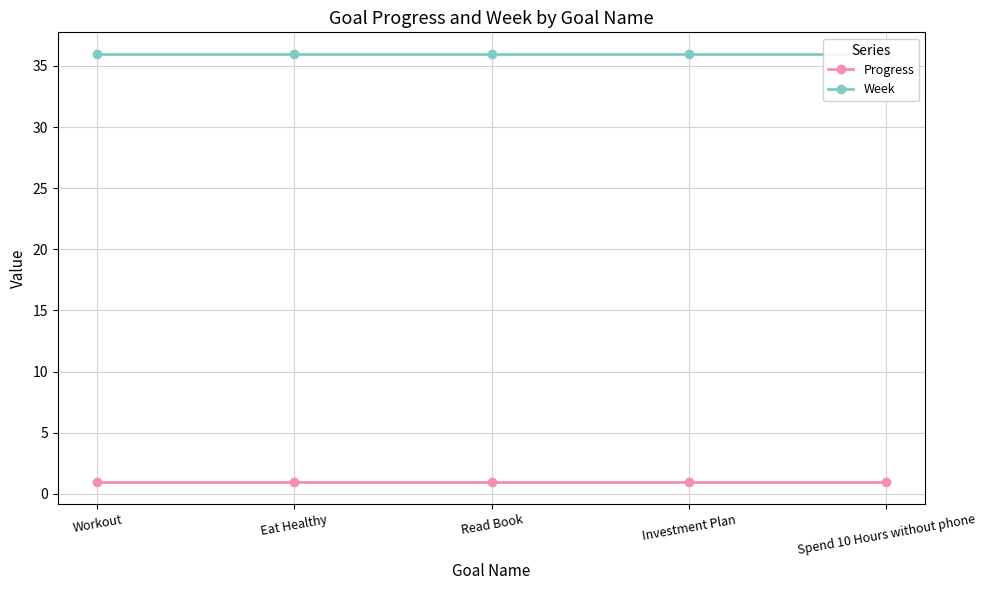

Reading right to left, extract all data points from this chart.

Progress: Spend 10 Hours without phone=1.0	Investment Plan=1.0	Read Book=1.0	Eat Healthy=1.0	Workout=1.0
Week: Spend 10 Hours without phone=36.0	Investment Plan=36.0	Read Book=36.0	Eat Healthy=36.0	Workout=36.0